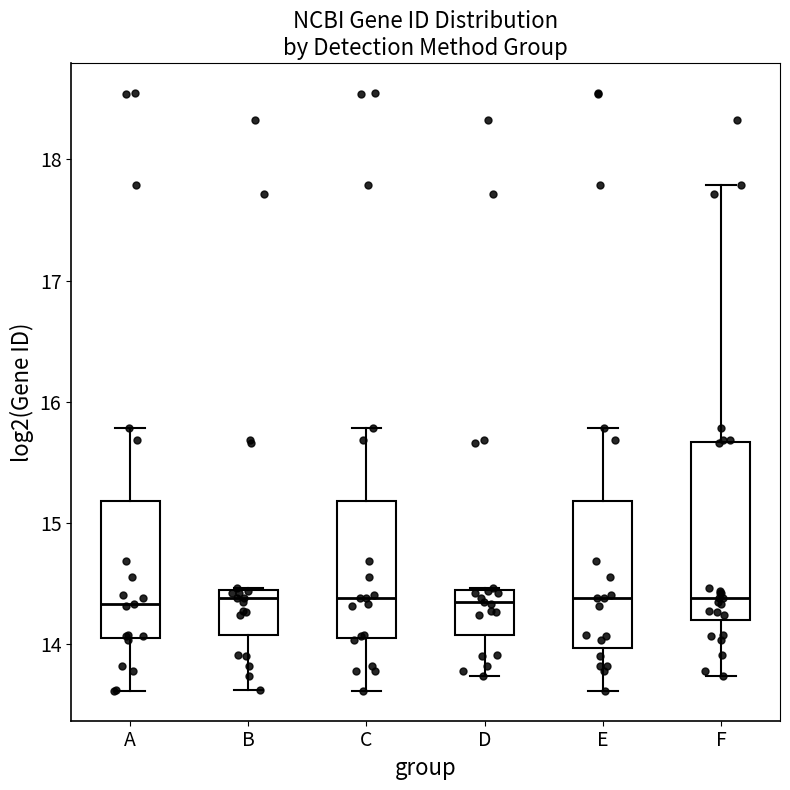

Which box is the tallest, from its lower edge to its upper edge?

F